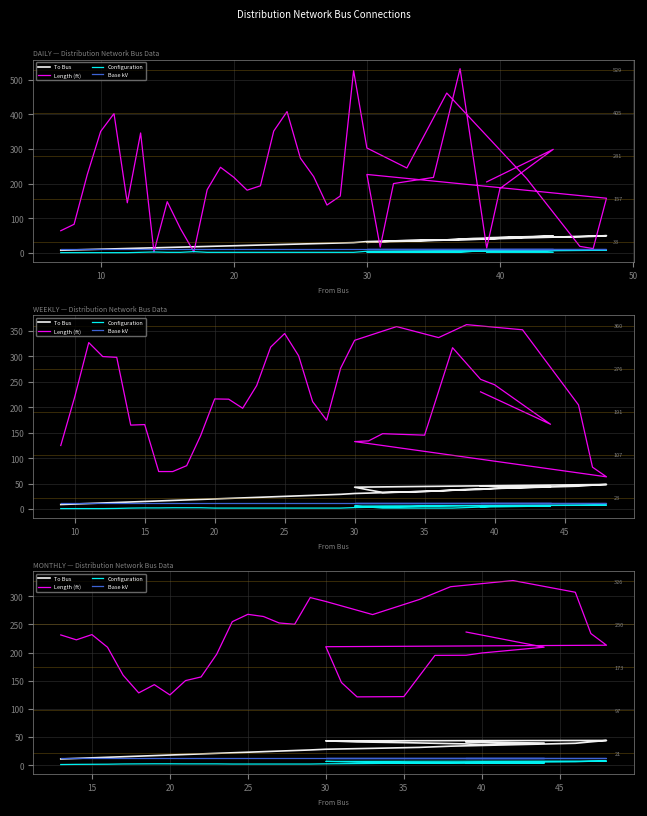

True or false: Configuration and To Bus cross at least once.

False